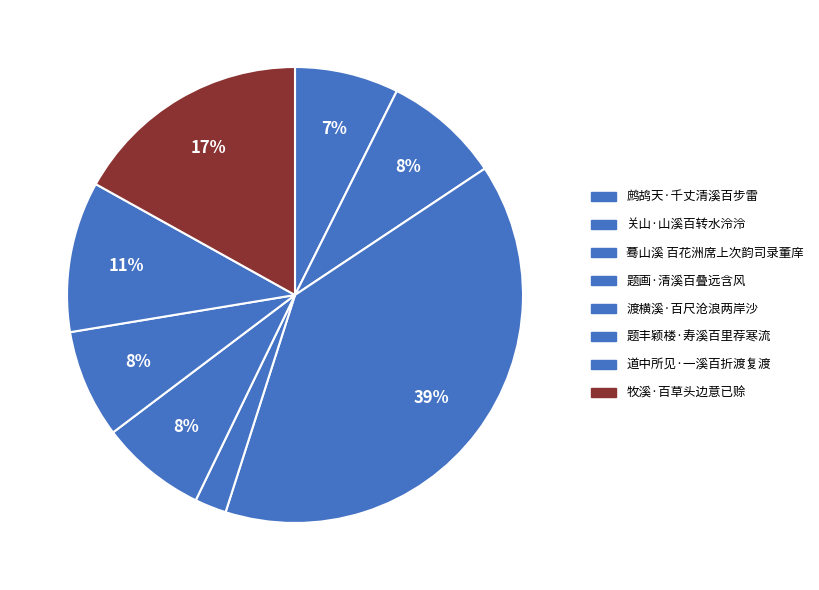

Is it true that 牧溪·百草头边意已赊 is 17% of the pie?

True